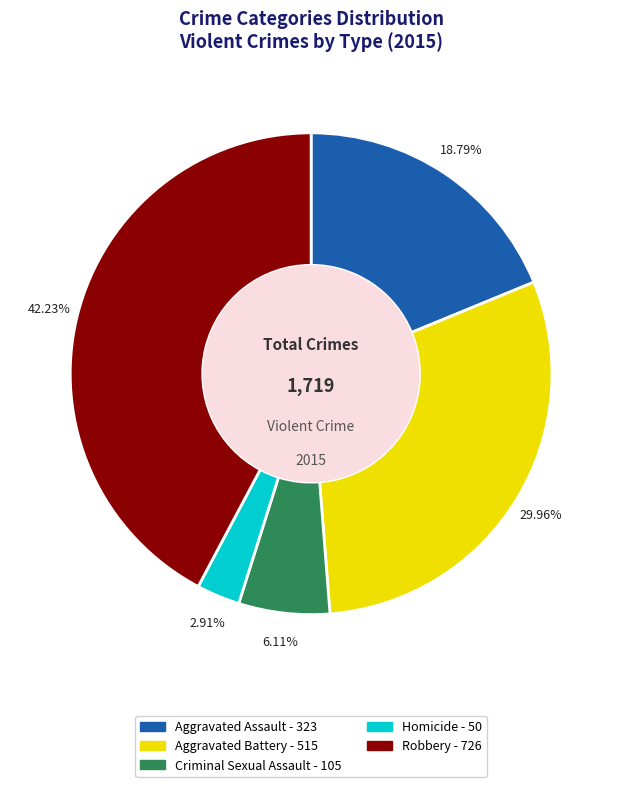

Count the number of slices in the pie.

5